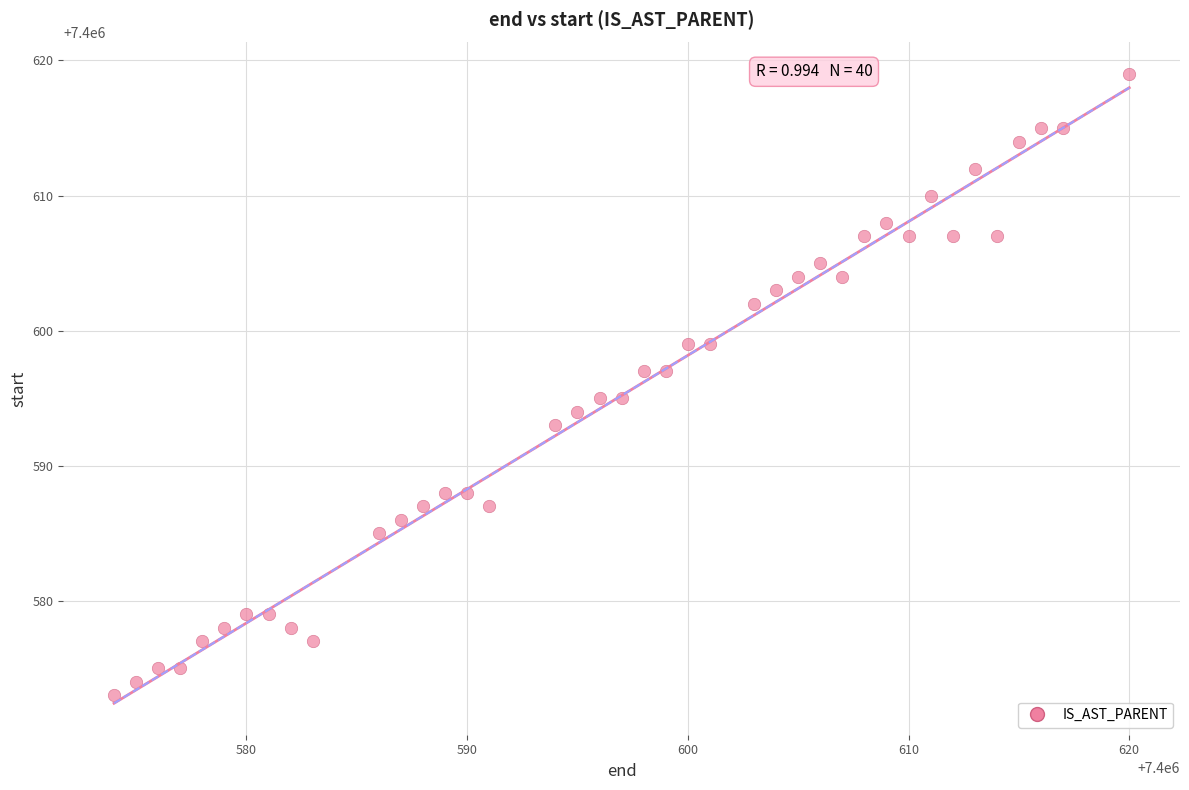

What is the range of Y values (max minus min)?

46